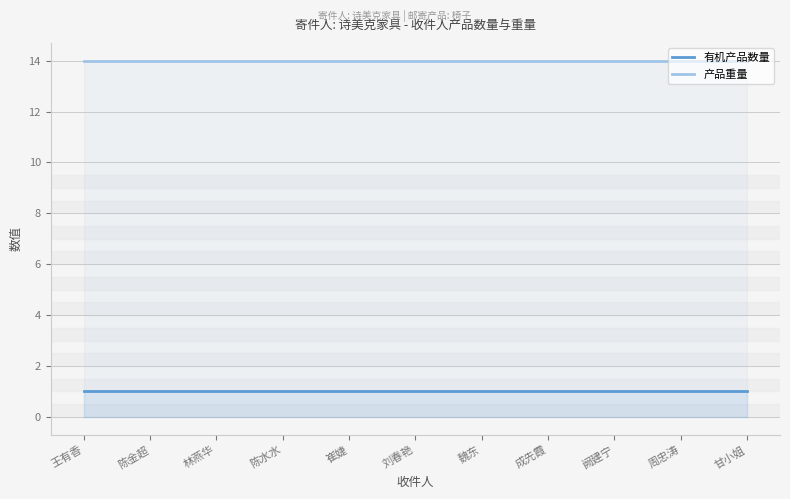

True or false: 产品重量 and 有机产品数量 cross at least once.

False